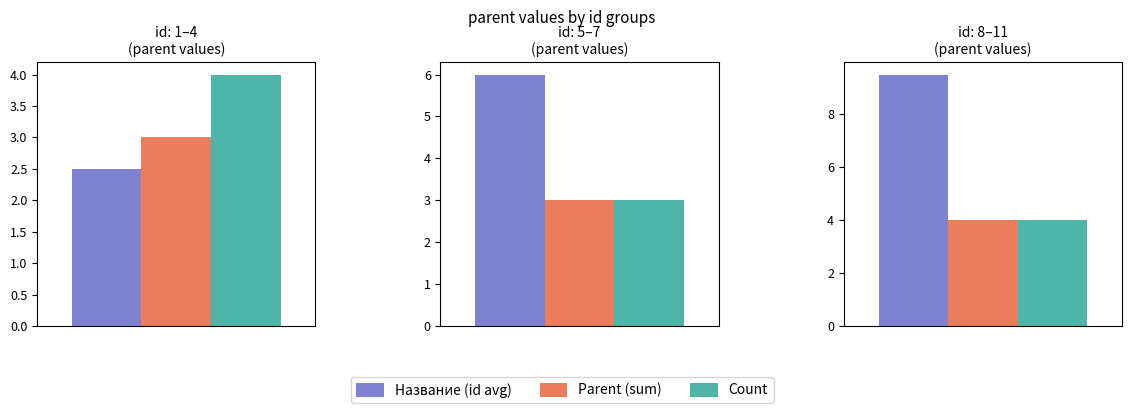

What is the minimum value for id?

1